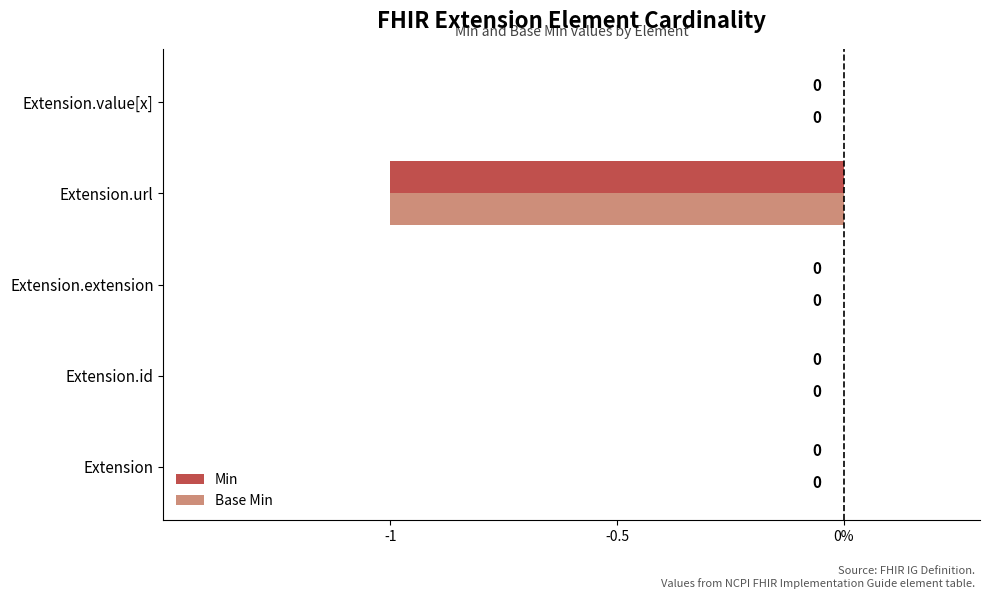

What are all the series names shown in the legend?

Min, Base Min